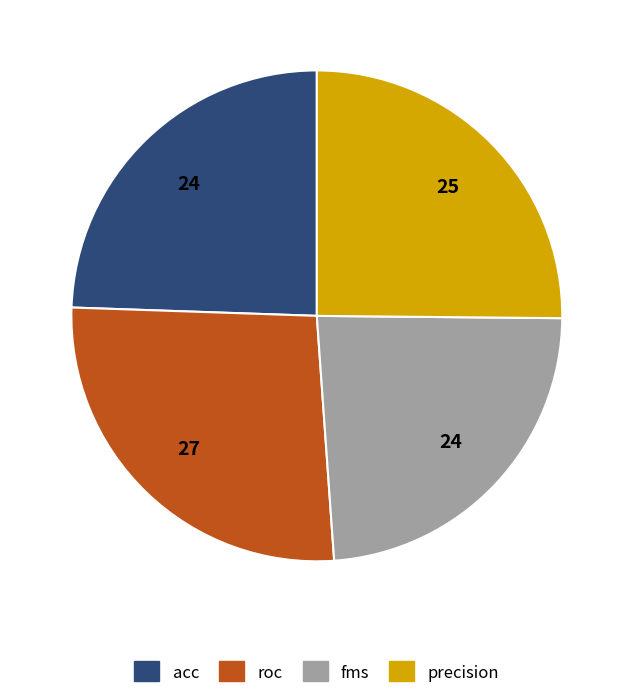

Does any single category account for the majority?

No